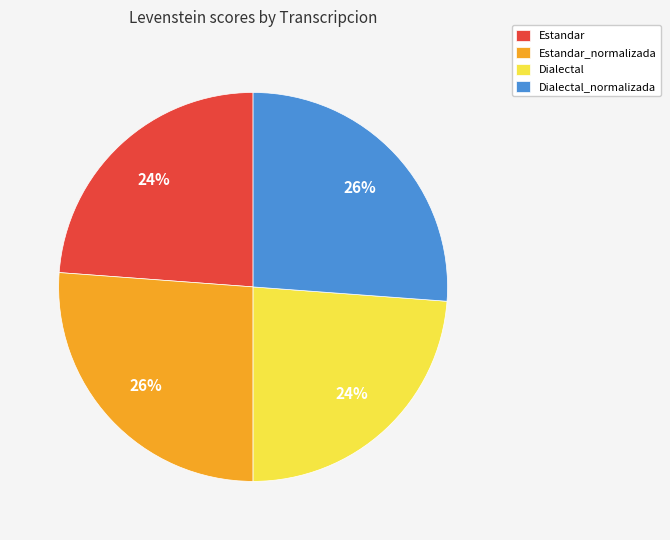

Is it true that Dialectal is 24% of the pie?

True